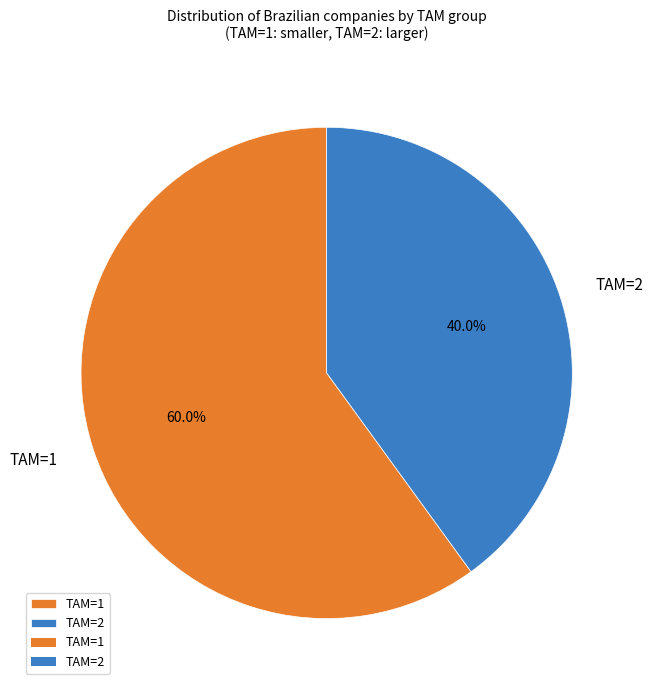

Which category accounts for the majority?

TAM=1